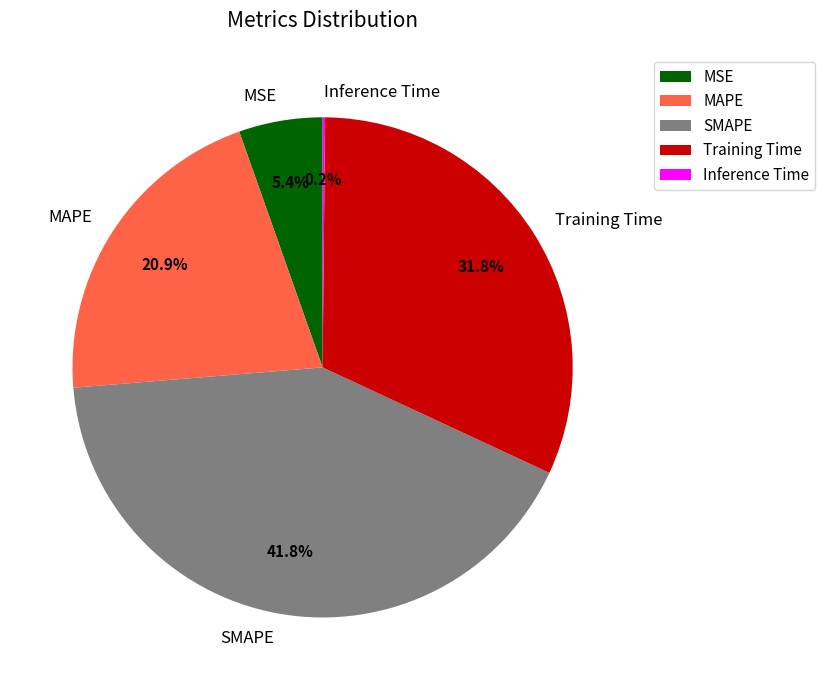

To the nearest percent, what is the difference between the Training Time and MAPE slice percentages?

11%